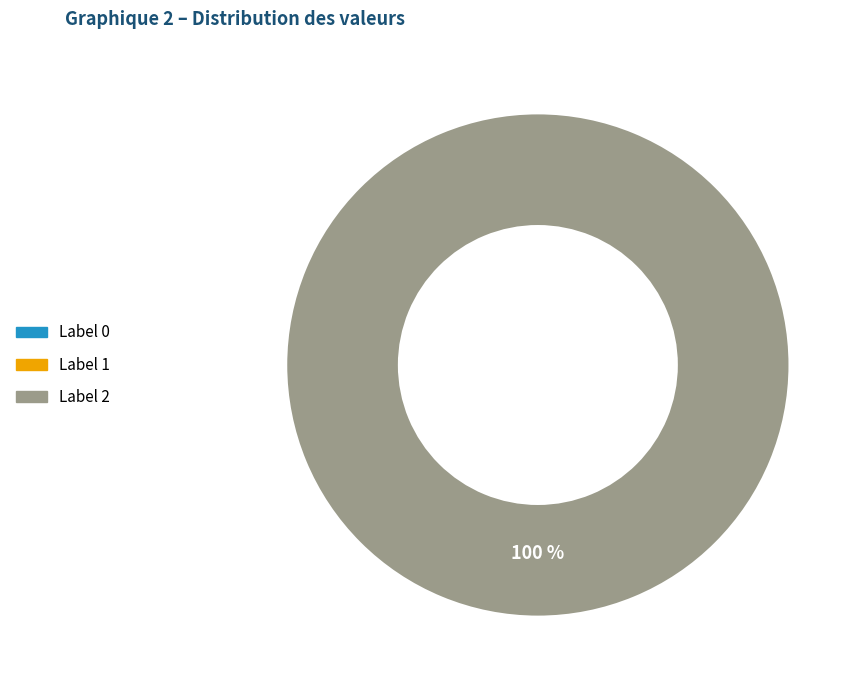

Does any single category account for the majority?

Yes